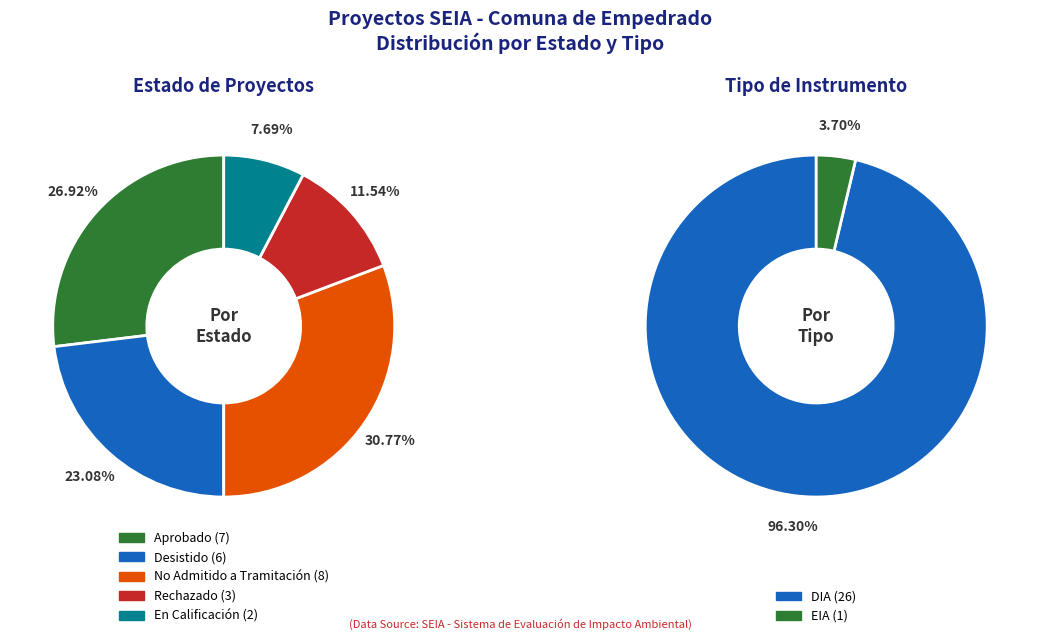

What is the difference between the highest and lowest values at Rechazado?

3